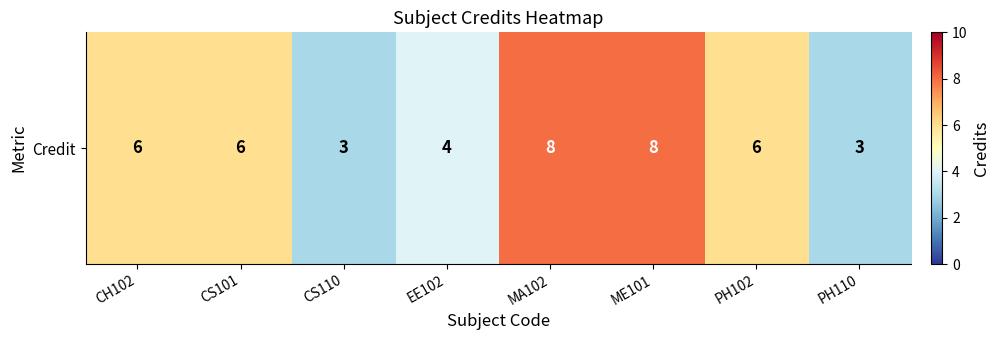

What is the ratio of the value at MA102 to the value at PH110?

2.7